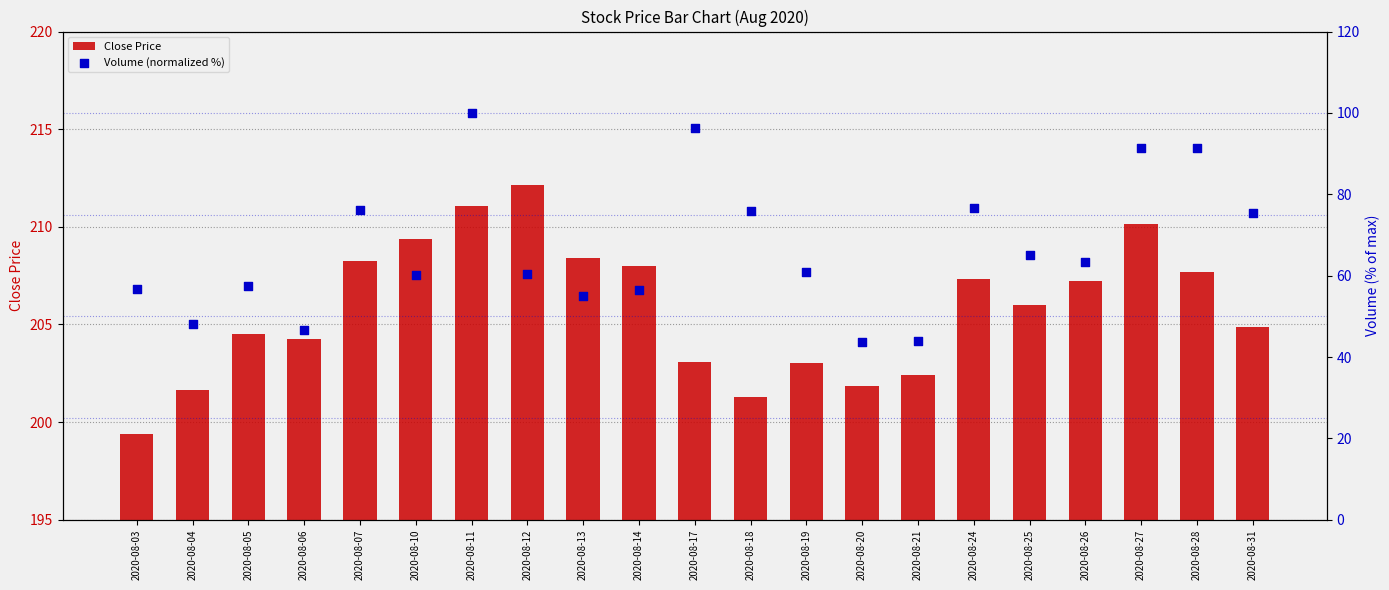

What are all the series names shown in the legend?

Close Price, Volume (normalized %)